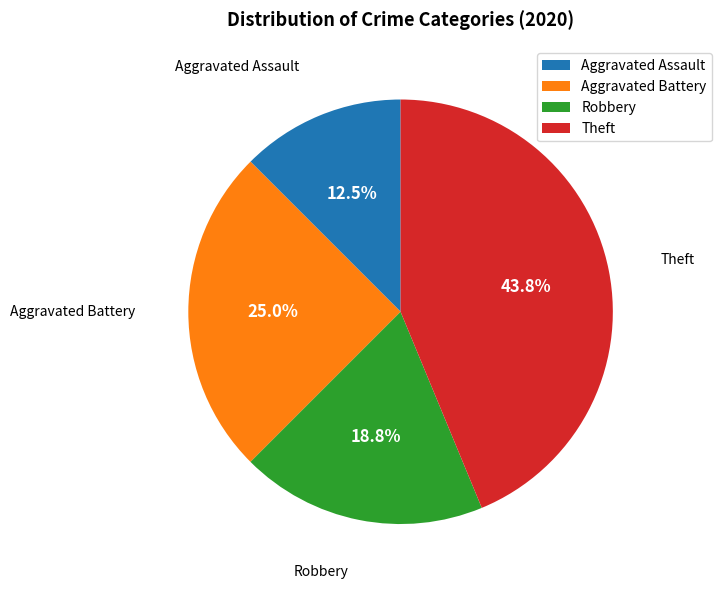

To the nearest percent, what portion does Aggravated Battery represent?

25%